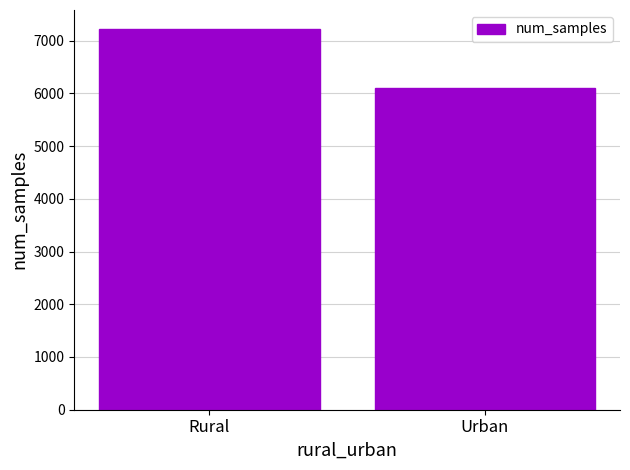

Rank the categories by value from highest to lowest.

Rural, Urban